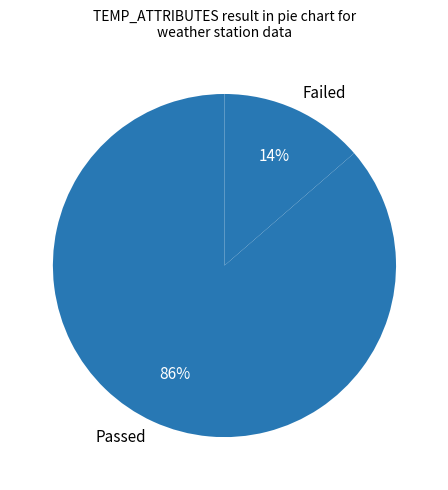

How many segments does this pie chart have?

2